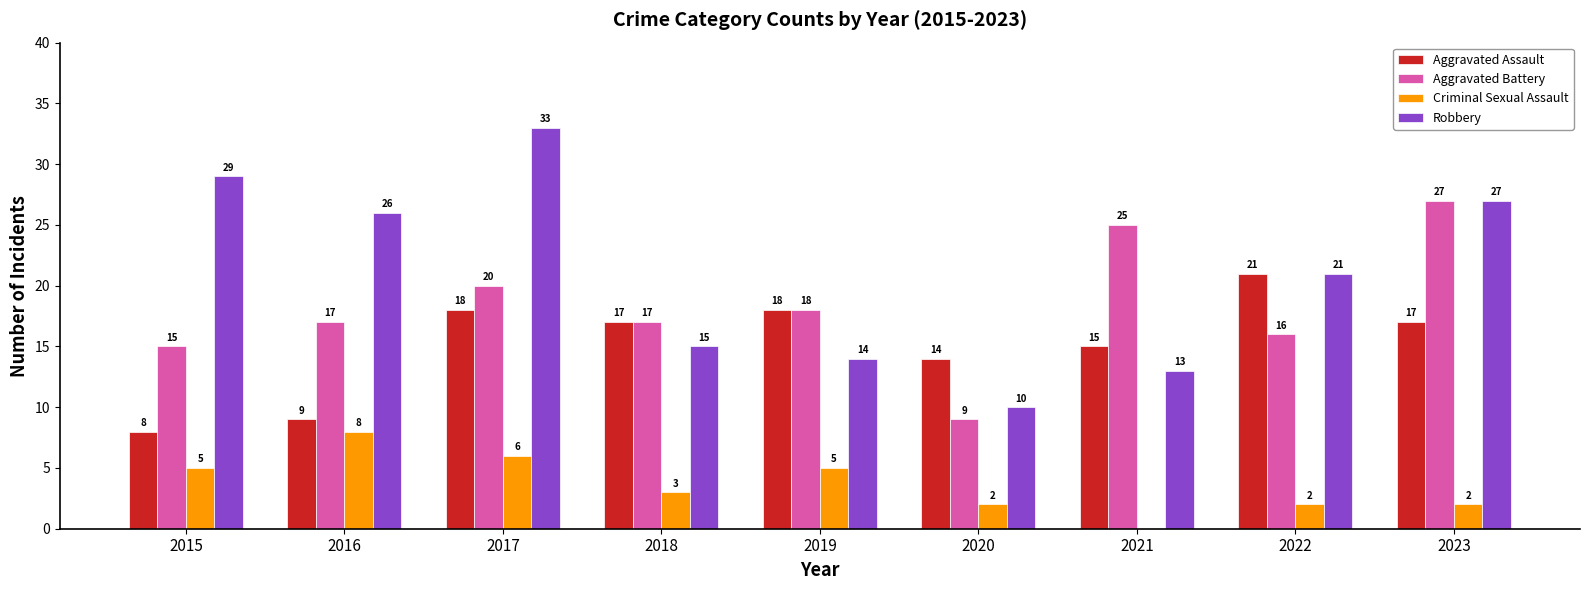

Which label corresponds to the largest value in the chart?

2017